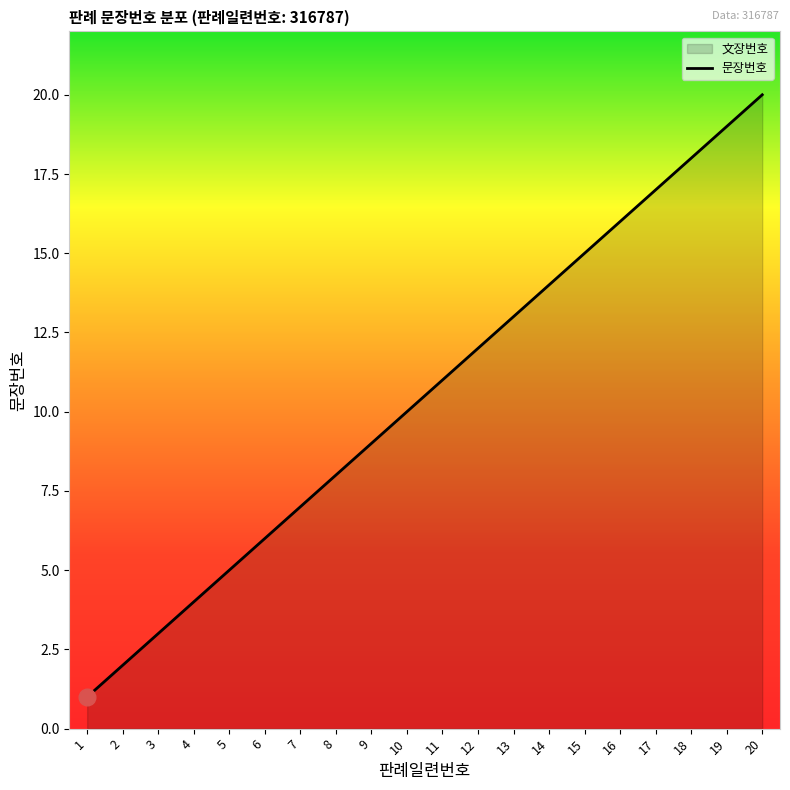

The chart shows a value of 20 at 20. True or false?

True